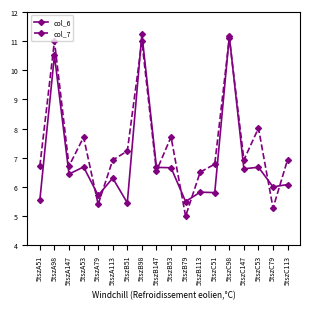

List the series in order of their overall mean, highest first.

col_7, col_6